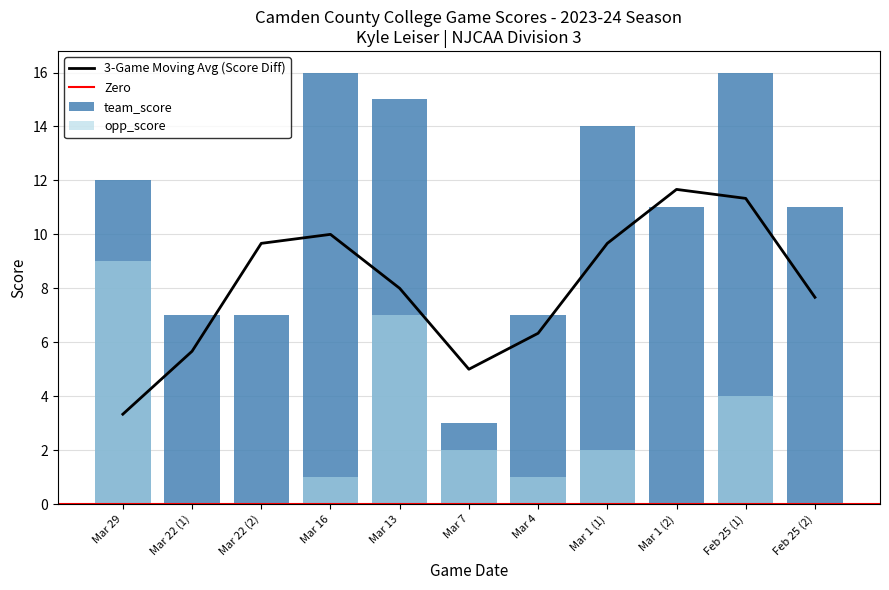

What is the label of the 11th bar from the left?

Feb 25 (2)